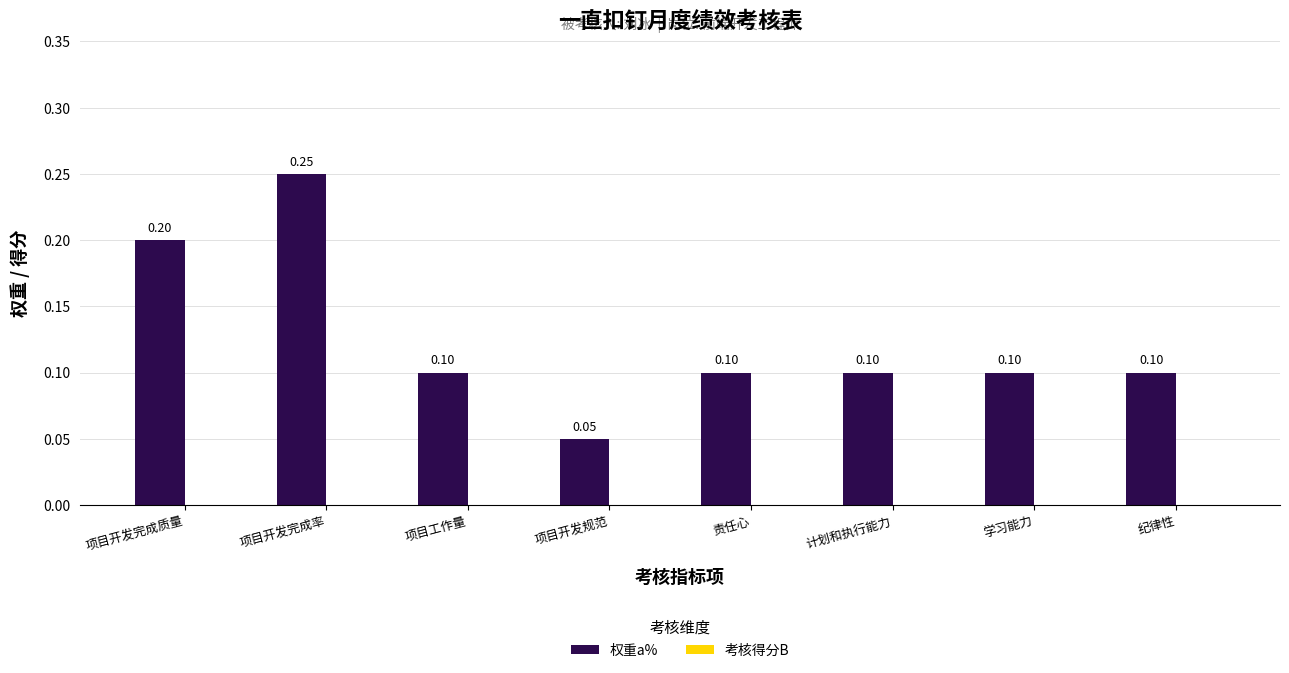

What is the label of the 7th bar from the right?

项目开发完成率